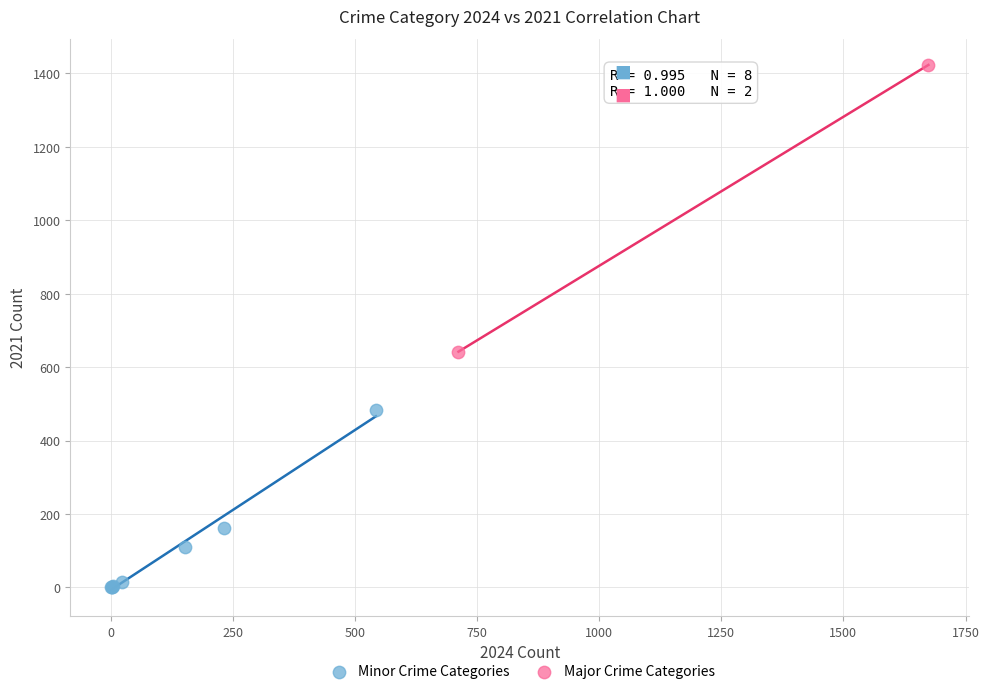

Which series has the largest Y range (max minus min)?

Major Crime Categories